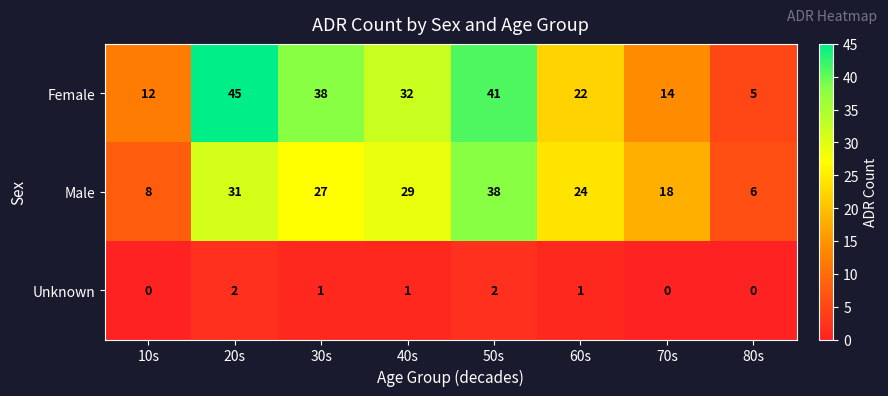

Reading left to right, extract all data points from this chart.

Female: 12	45	38	32	41	22	14	5
Male: 8	31	27	29	38	24	18	6
Unknown: 0	2	1	1	2	1	0	0